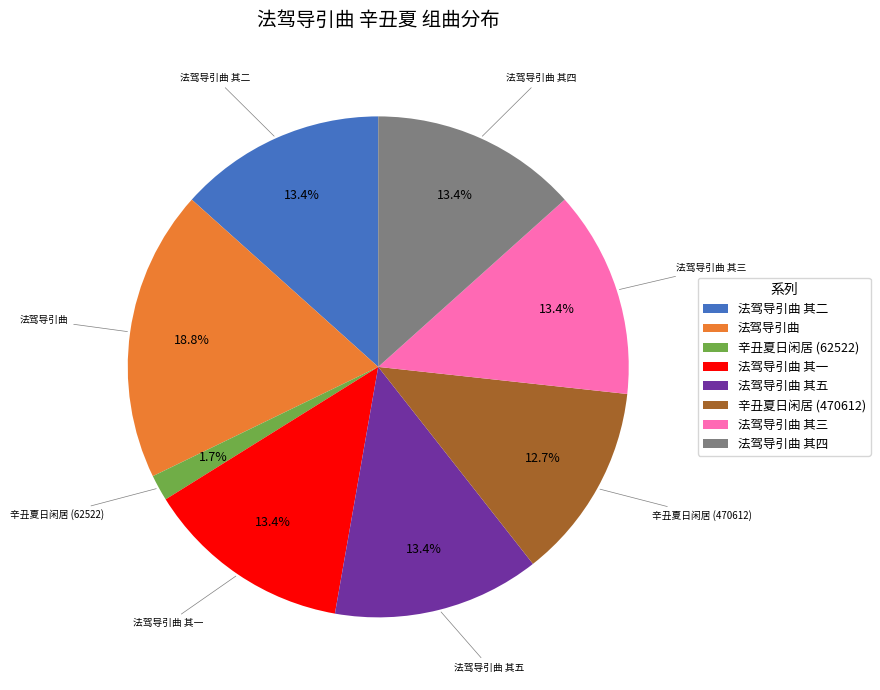

Does any single category account for the majority?

No